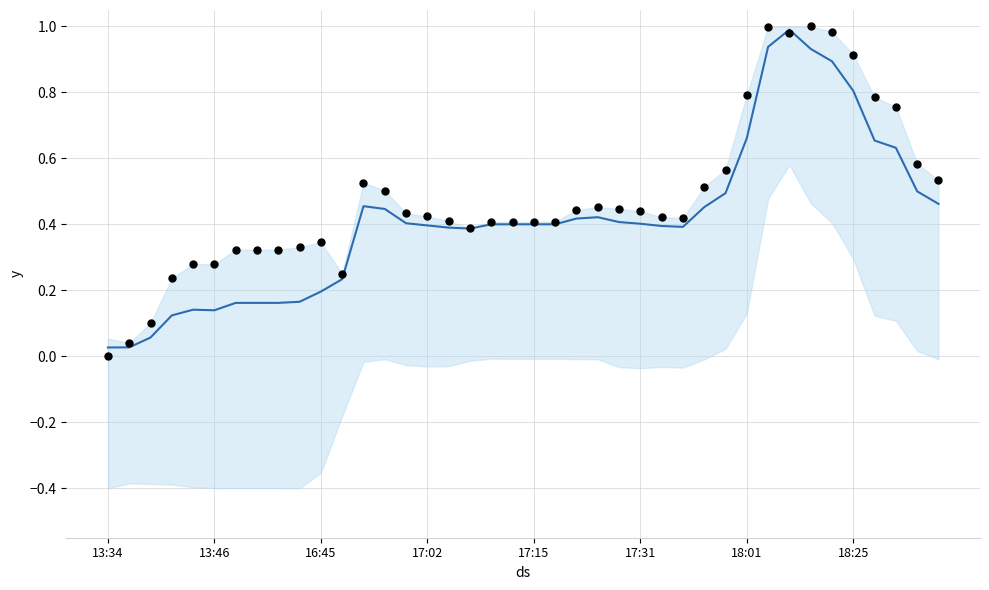

Which series has the largest Y range (max minus min)?

observed